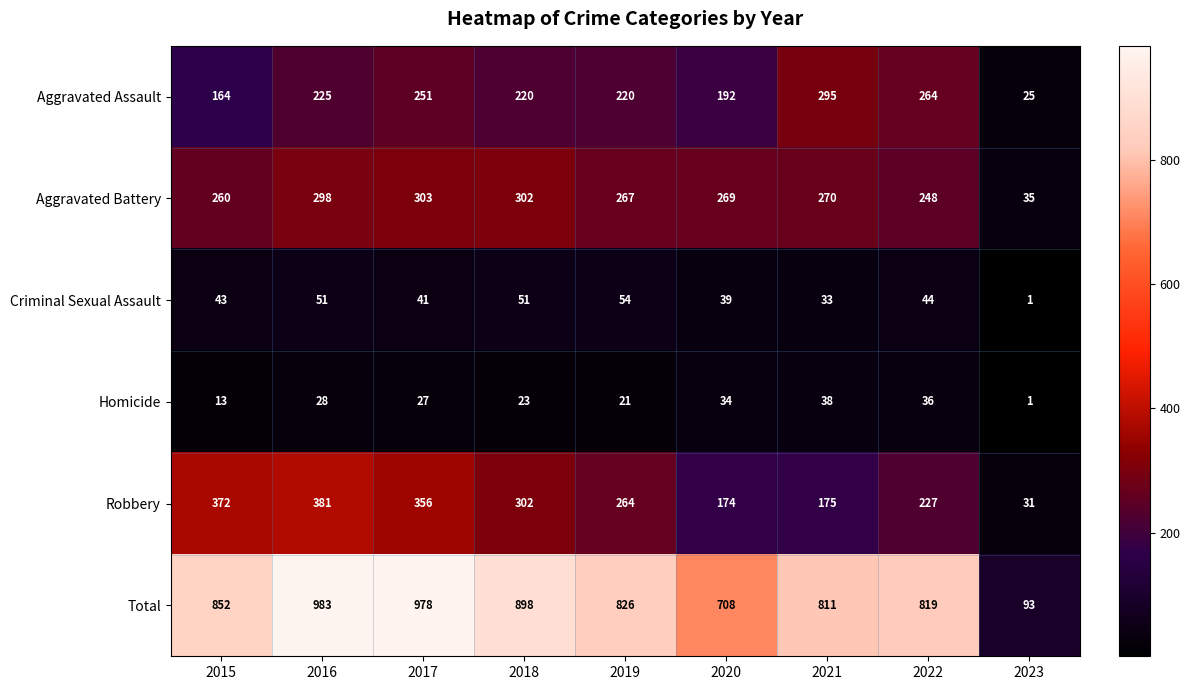

Which category has the highest value in the Robbery series?

2016